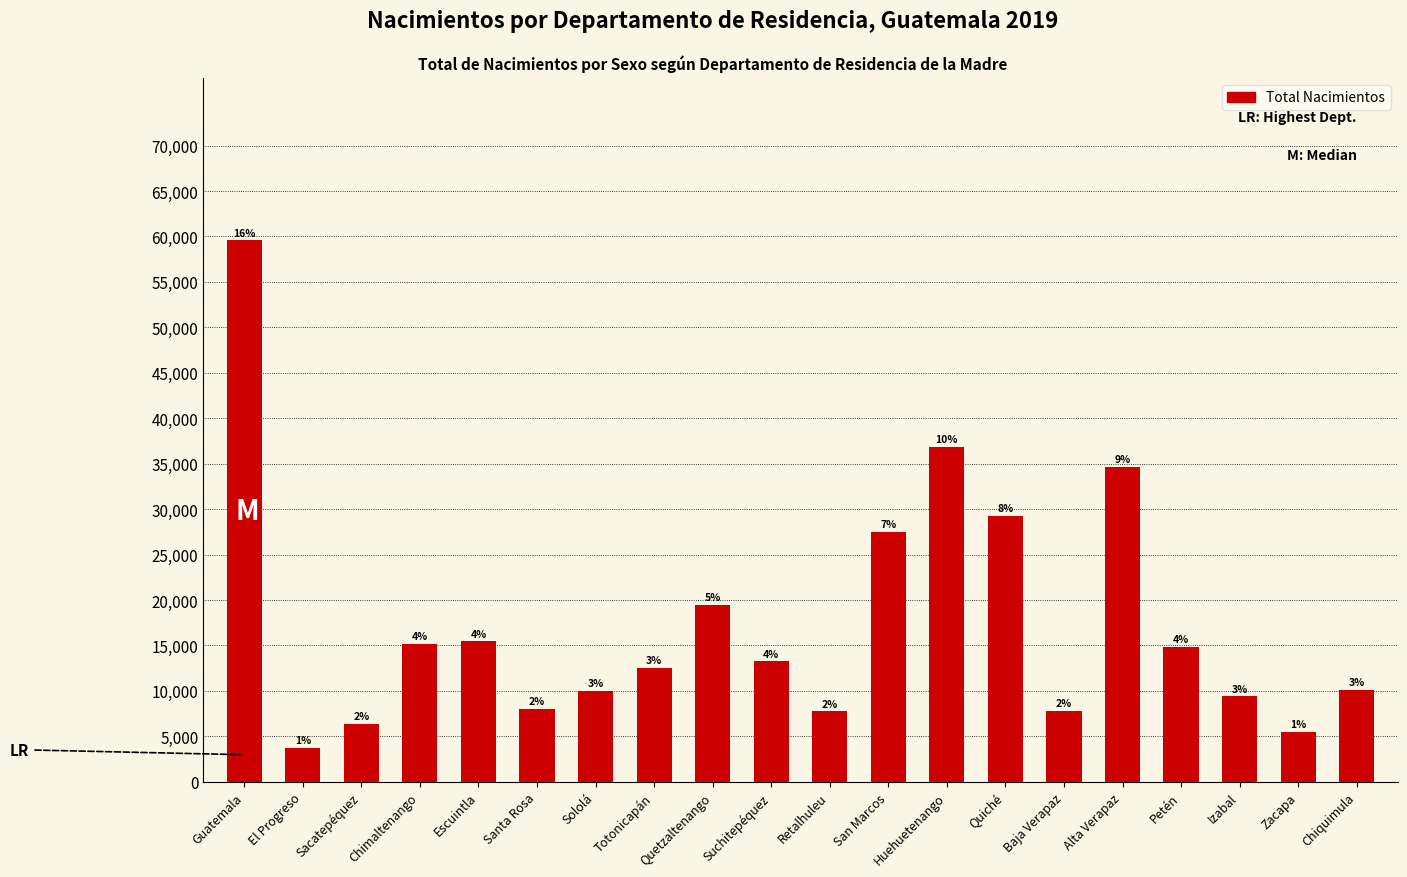

Reading right to left, what are all the values shown in this chart?

10123	5460	9393	14851	34614	7831	29288	36881	27460	7752	13252	19461	12507	10021	8024	15437	15192	6341	3709	59563